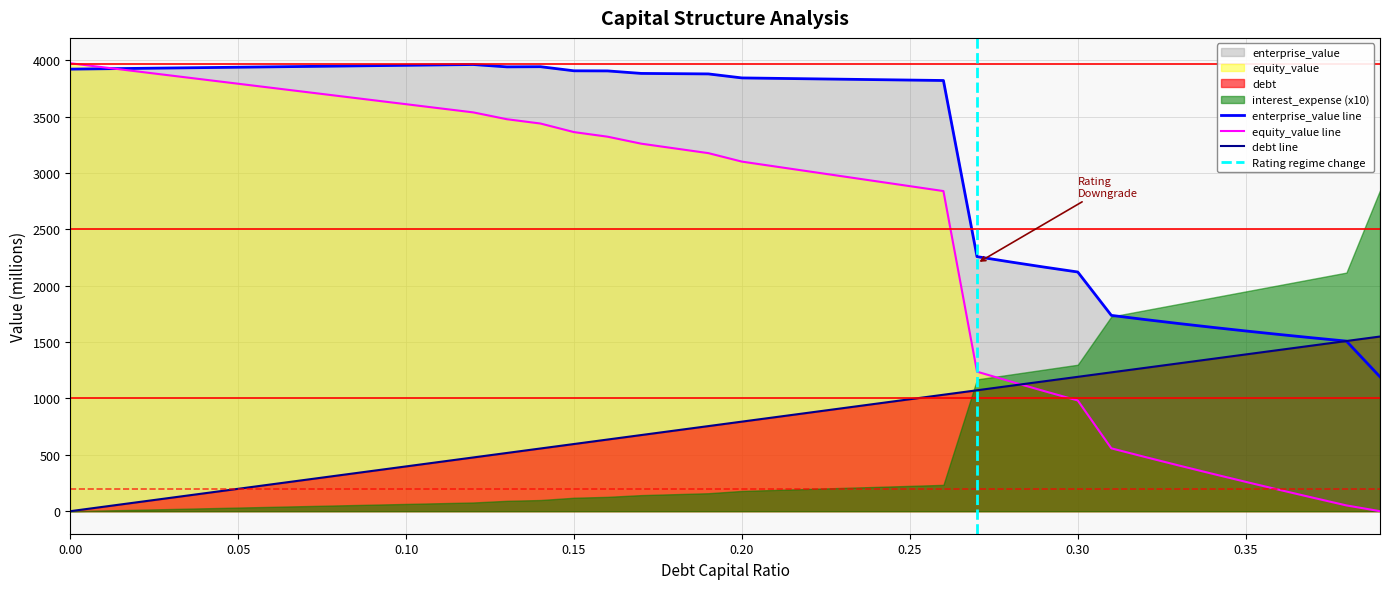

True or false: enterprise_value has more than 2 interior local peaks.

False